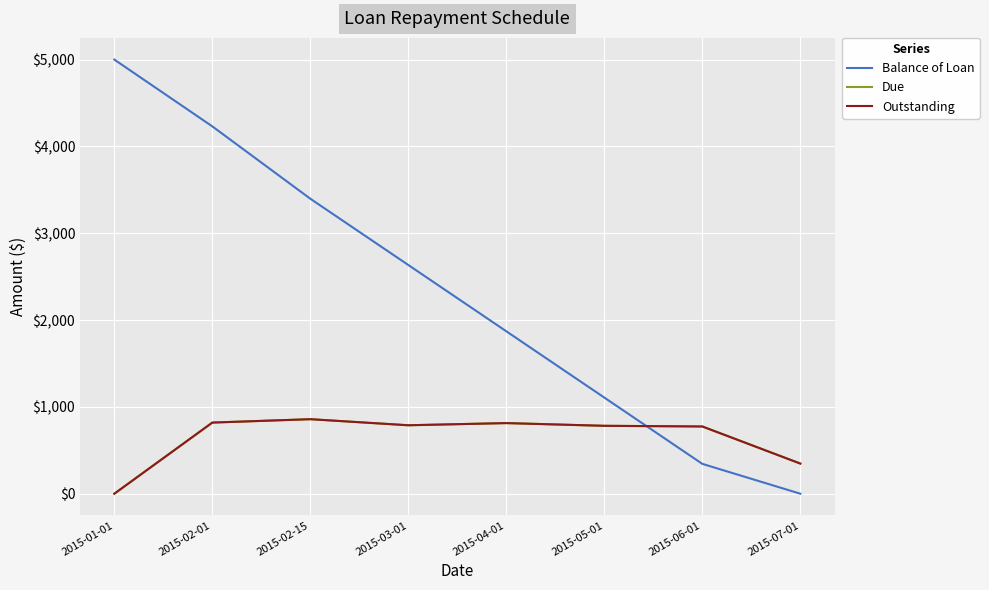

Is this an area chart (filled region under the line)?

No